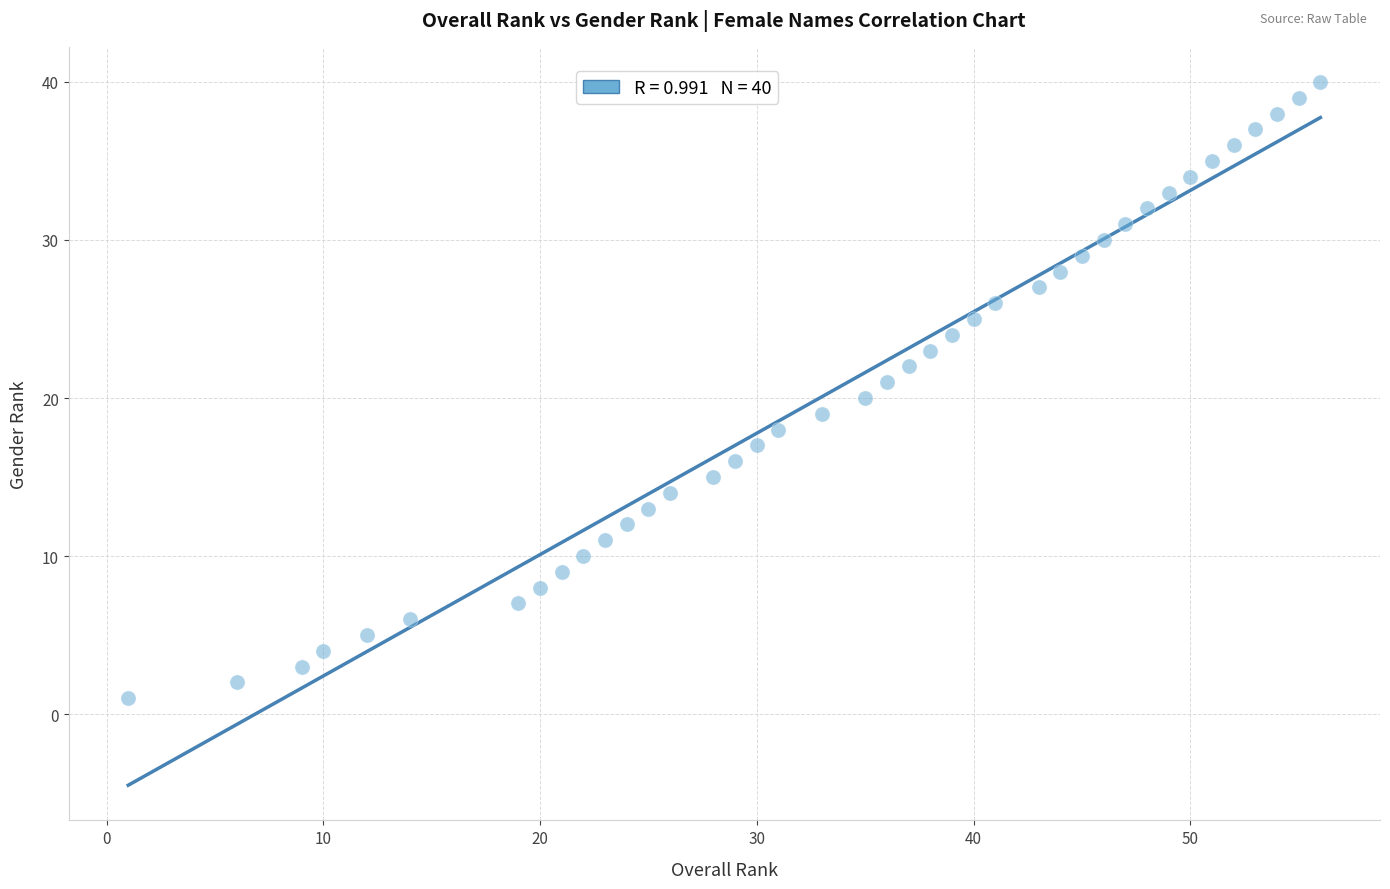

What is the range of Y values (max minus min)?

39